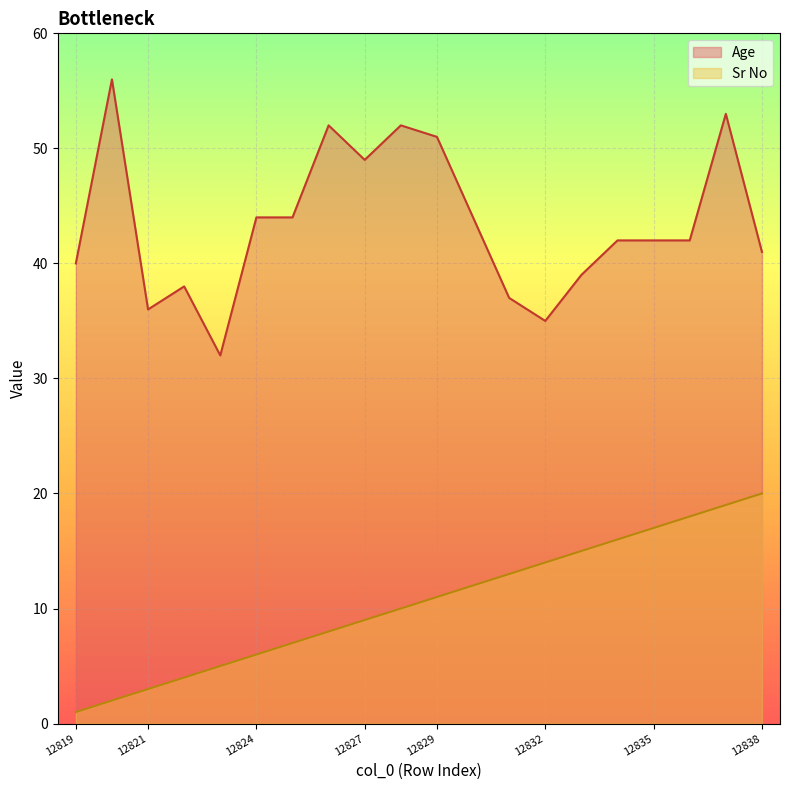

Between 12833 and 12827, which is larger?

12827